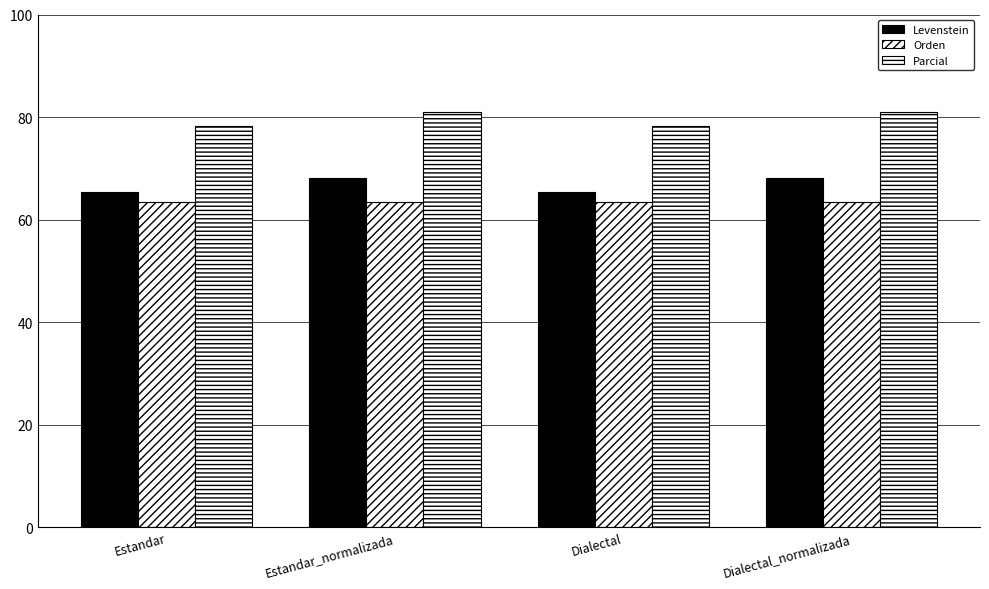

Are the bars horizontal?

No